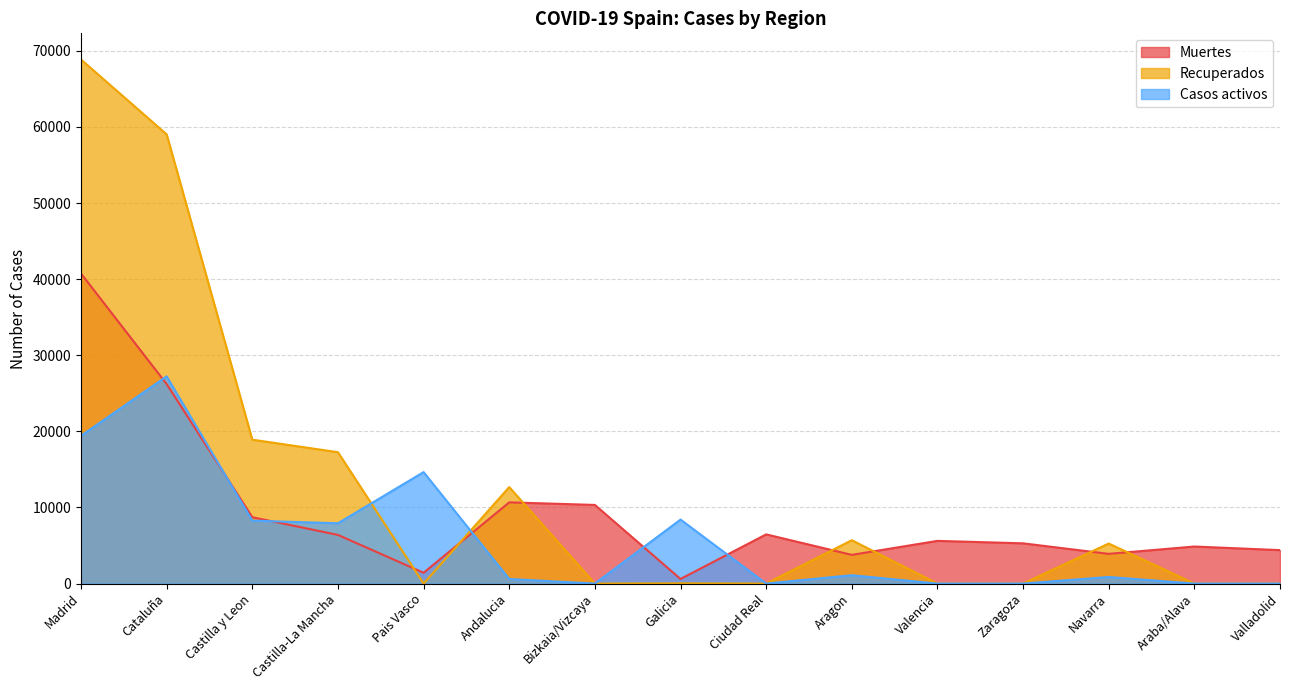

Is it true that Casos activos equals 1399 at Navarra?

False